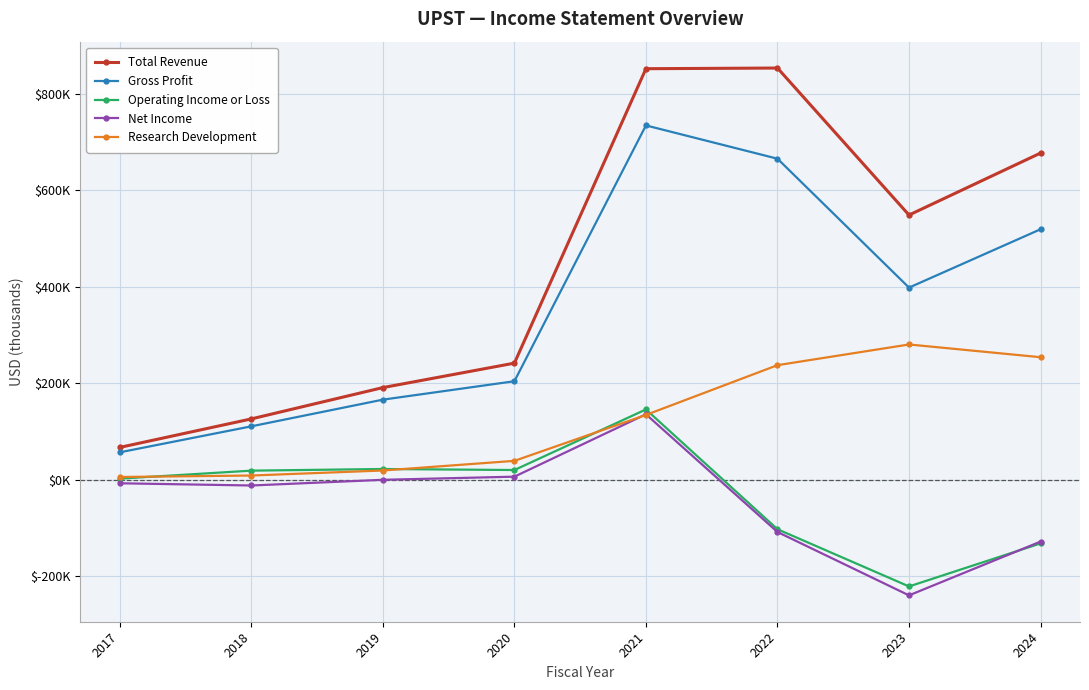

Read the Gross Profit value at 2020, to the nearest 50.

203900